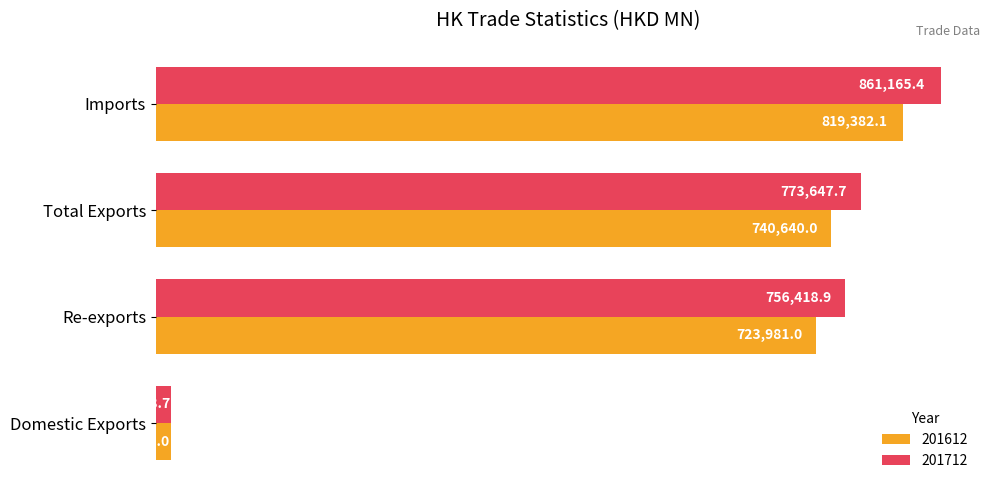

What is the total value across all series at Total Exports?

1514287.7